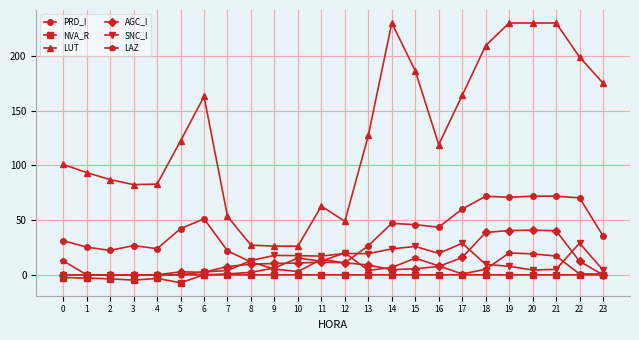

What is the maximum value shown in the chart?

229.9